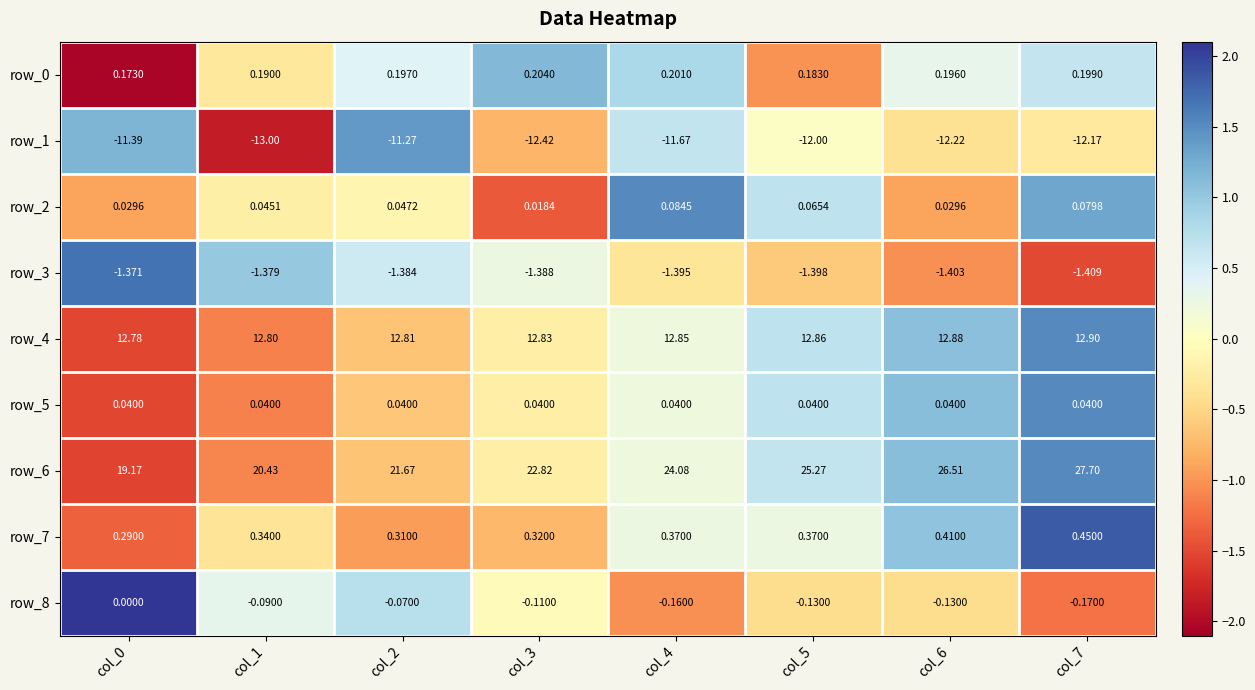

Is the value of row_7 at col_3 greater than the value of row_5 at col_7?

Yes